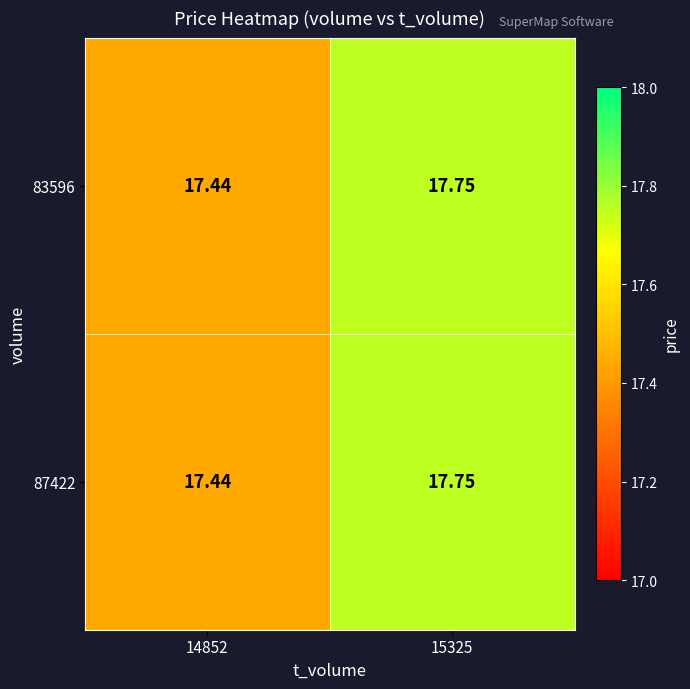

How many distinct data groups are displayed?

2